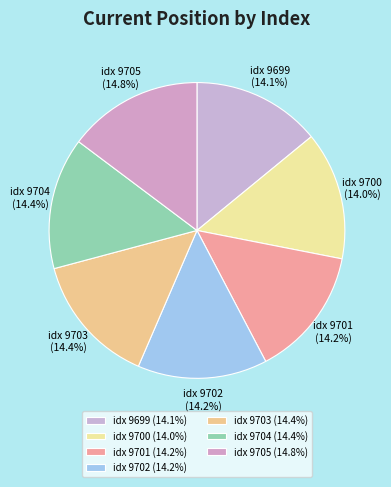

To the nearest percent, what is the average slice percentage?

14%